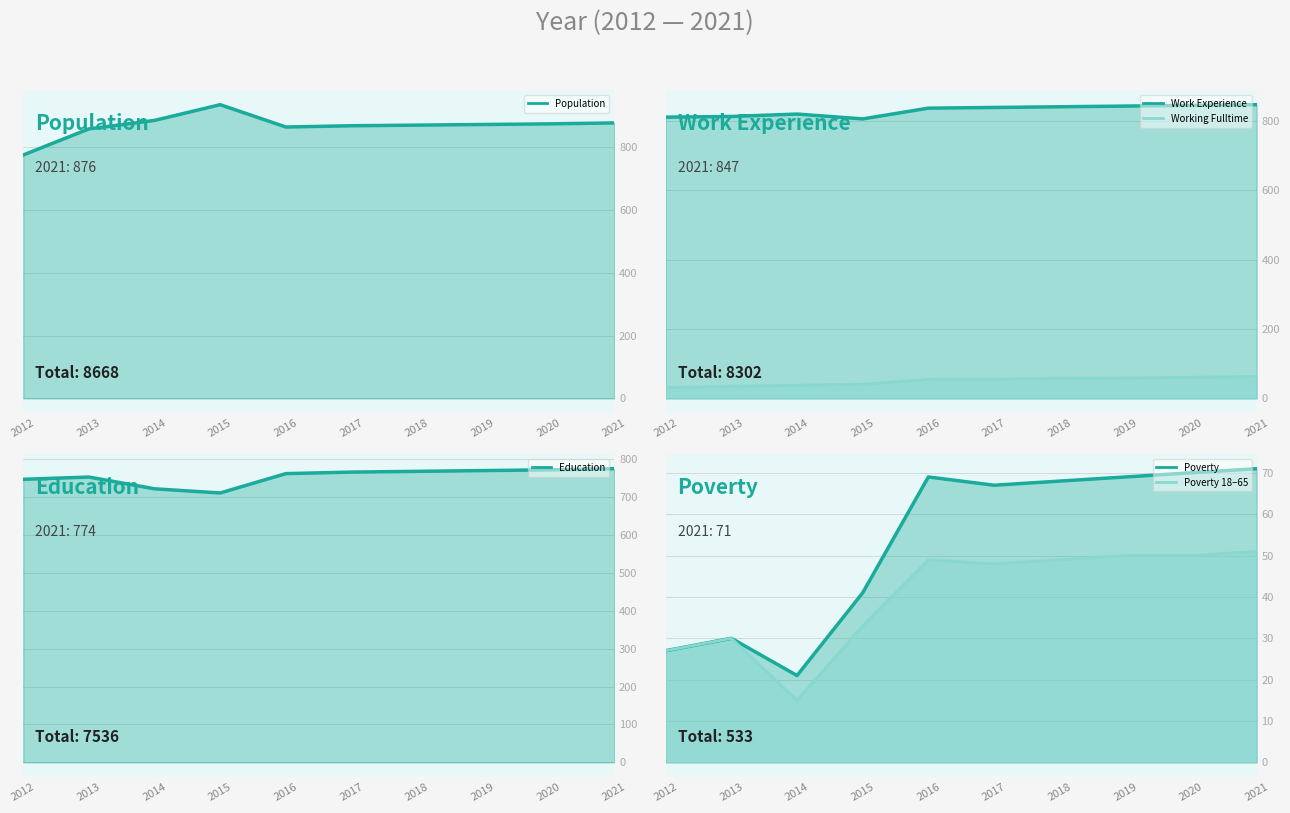

Reading left to right, transcribe all the data shown in this chart.

Population line: 774	857	884	934	863	867	869	871	873	876
Work Experience line: 811	813	820	806	837	839	841	843	845	847
Working Fulltime line: 31	35	38	41	55	56	58	59	61	63
Education line: 746	752	721	710	761	765	767	769	771	774
Poverty line: 27	30	21	41	69	67	68	69	70	71
Poverty 18–65 line: 27	30	15	33	49	48	49	50	50	51